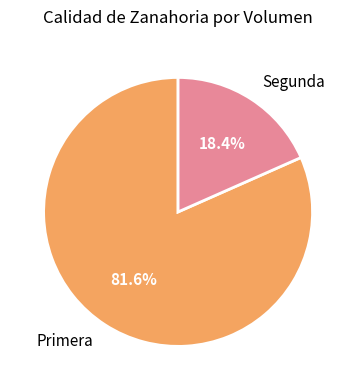

Does Segunda represent more than half of the total?

No